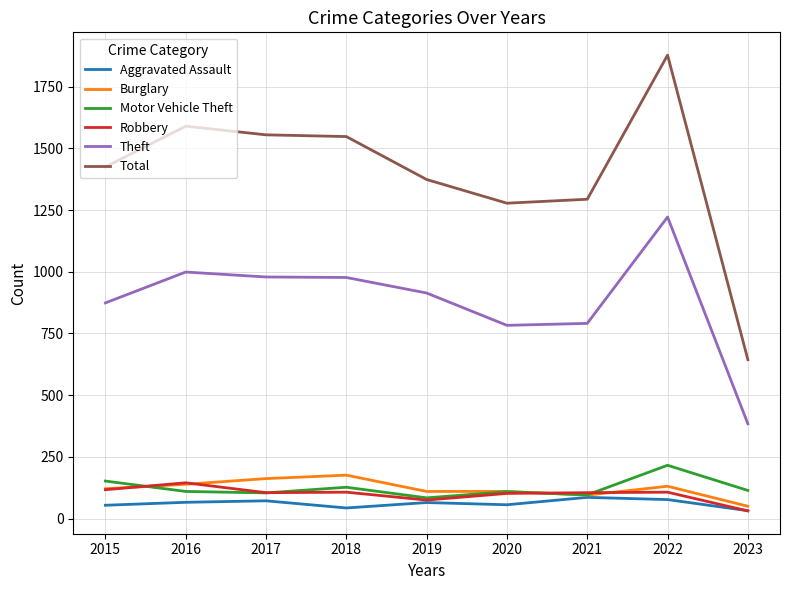

What is the greatest value displayed?

1878